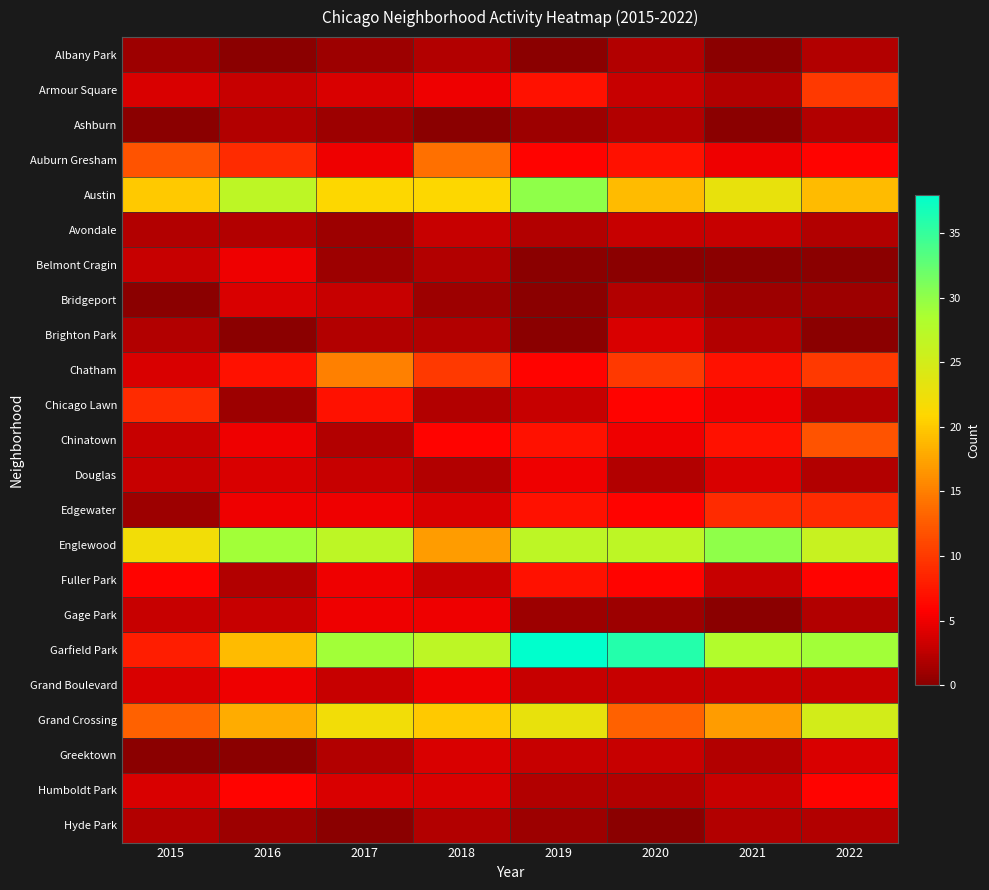

Reading right to left, what are all the values shown in this chart?

Albany Park: 2022=2	2021=0	2020=2	2019=0	2018=2	2017=1	2016=0	2015=1
Armour Square: 2022=10	2021=2	2020=3	2019=7	2018=5	2017=4	2016=3	2015=4
Ashburn: 2022=2	2021=0	2020=2	2019=1	2018=0	2017=1	2016=2	2015=0
Auburn Gresham: 2022=6	2021=5	2020=7	2019=6	2018=14	2017=5	2016=9	2015=12
Austin: 2022=19	2021=23	2020=19	2019=30	2018=21	2017=21	2016=27	2015=20
Avondale: 2022=2	2021=3	2020=3	2019=2	2018=3	2017=1	2016=2	2015=2
Belmont Cragin: 2022=0	2021=0	2020=0	2019=0	2018=2	2017=1	2016=5	2015=3
Bridgeport: 2022=1	2021=1	2020=2	2019=0	2018=1	2017=3	2016=4	2015=0
Brighton Park: 2022=0	2021=2	2020=4	2019=0	2018=2	2017=2	2016=0	2015=2
Chatham: 2022=10	2021=7	2020=10	2019=6	2018=10	2017=15	2016=7	2015=4
Chicago Lawn: 2022=2	2021=5	2020=6	2019=3	2018=2	2017=7	2016=1	2015=9
Chinatown: 2022=12	2021=7	2020=5	2019=7	2018=6	2017=2	2016=5	2015=3
Douglas: 2022=2	2021=4	2020=2	2019=5	2018=2	2017=3	2016=4	2015=3
Edgewater: 2022=9	2021=9	2020=6	2019=7	2018=4	2017=5	2016=5	2015=1
Englewood: 2022=26	2021=30	2020=27	2019=27	2018=17	2017=27	2016=29	2015=22
Fuller Park: 2022=6	2021=3	2020=6	2019=7	2018=3	2017=5	2016=2	2015=6
Gage Park: 2022=2	2021=0	2020=1	2019=1	2018=5	2017=5	2016=3	2015=3
Garfield Park: 2022=29	2021=28	2020=36	2019=38	2018=27	2017=29	2016=19	2015=8
Grand Boulevard: 2022=3	2021=3	2020=3	2019=3	2018=5	2017=3	2016=5	2015=4
Grand Crossing: 2022=25	2021=17	2020=13	2019=23	2018=20	2017=22	2016=18	2015=13
Greektown: 2022=4	2021=2	2020=3	2019=3	2018=4	2017=2	2016=0	2015=0
Humboldt Park: 2022=6	2021=3	2020=2	2019=2	2018=4	2017=4	2016=6	2015=4
Hyde Park: 2022=2	2021=2	2020=0	2019=1	2018=2	2017=0	2016=1	2015=2